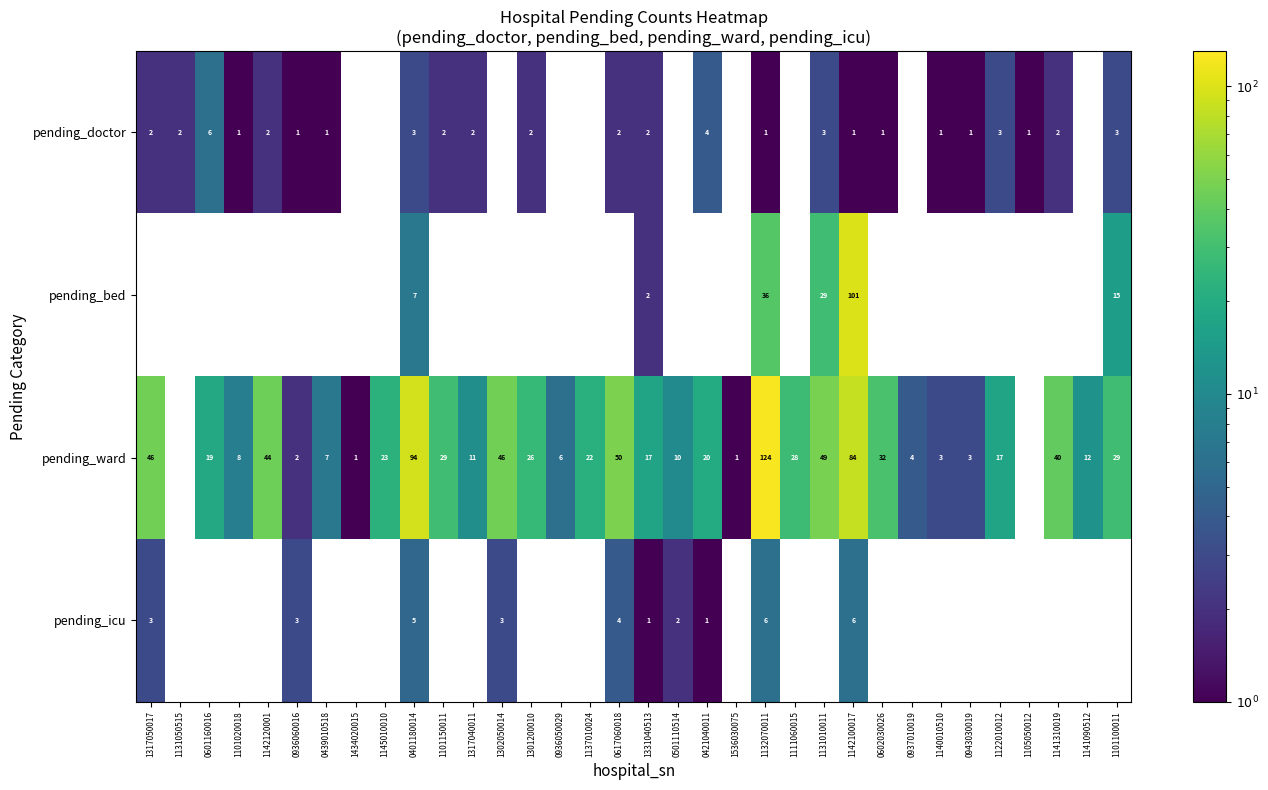

The pending_doctor series shows 3 at 1142120001. True or false?

False